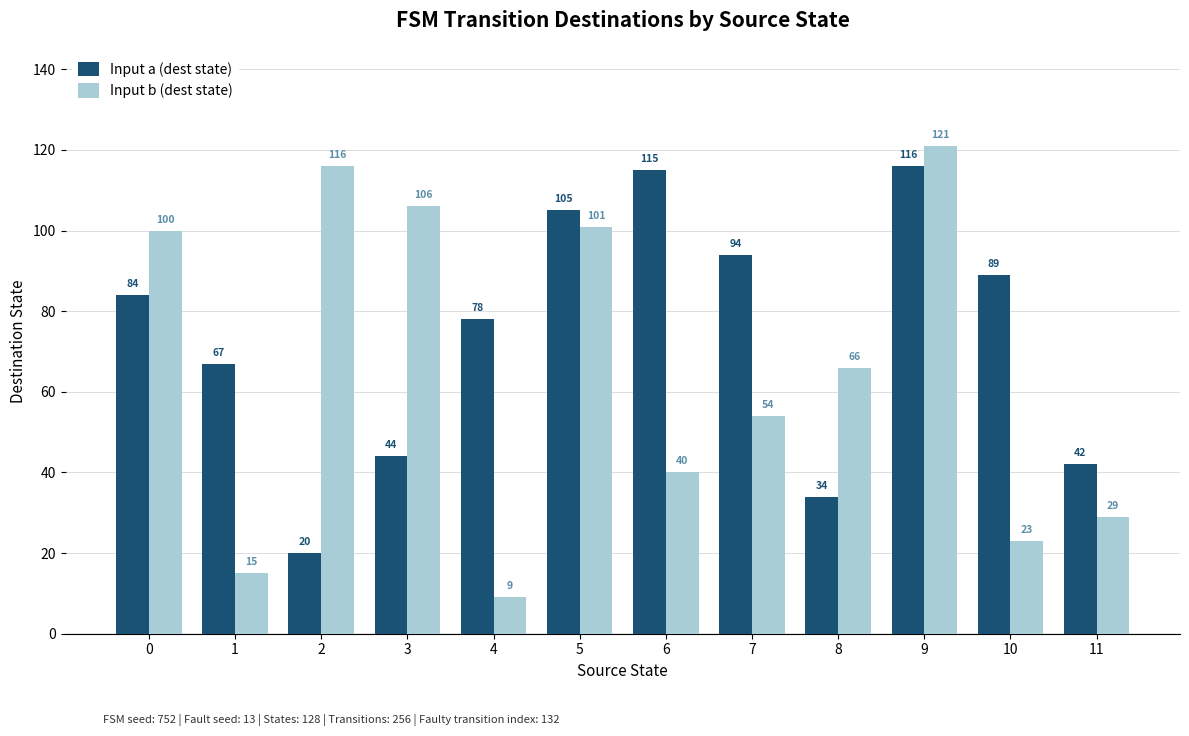

What is the difference between the second highest and minimum values in the Input a (dest state) series?

95